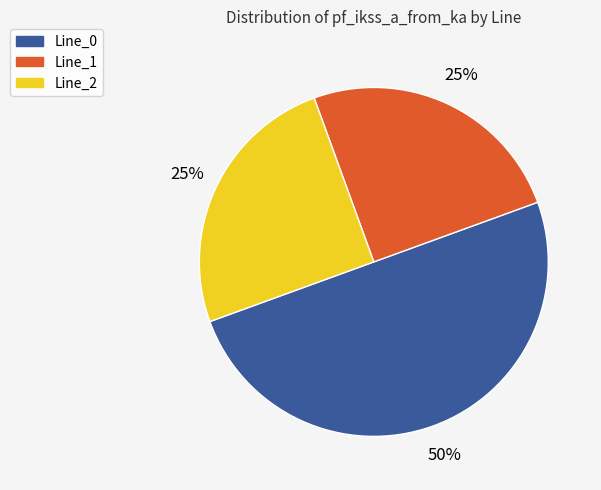

How many slices are in this pie chart?

3